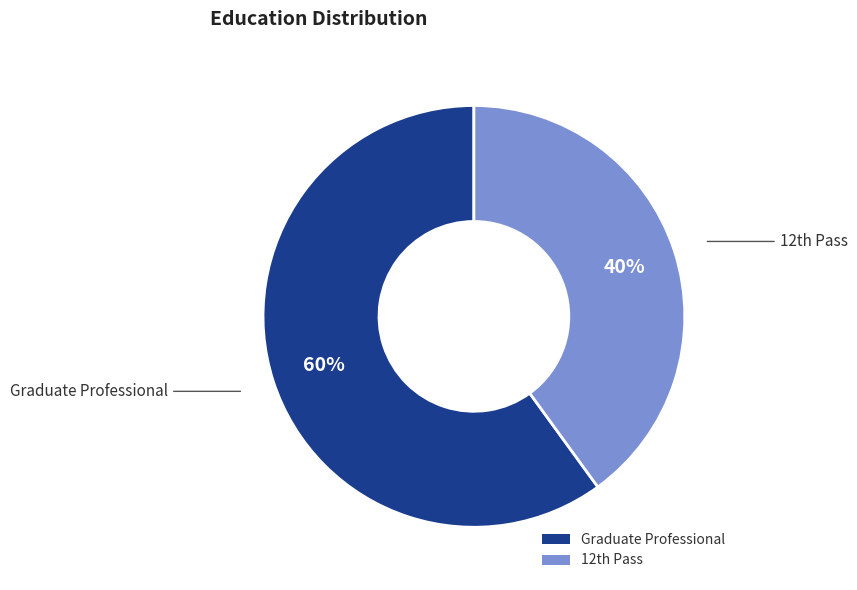

How many segments does this pie chart have?

2